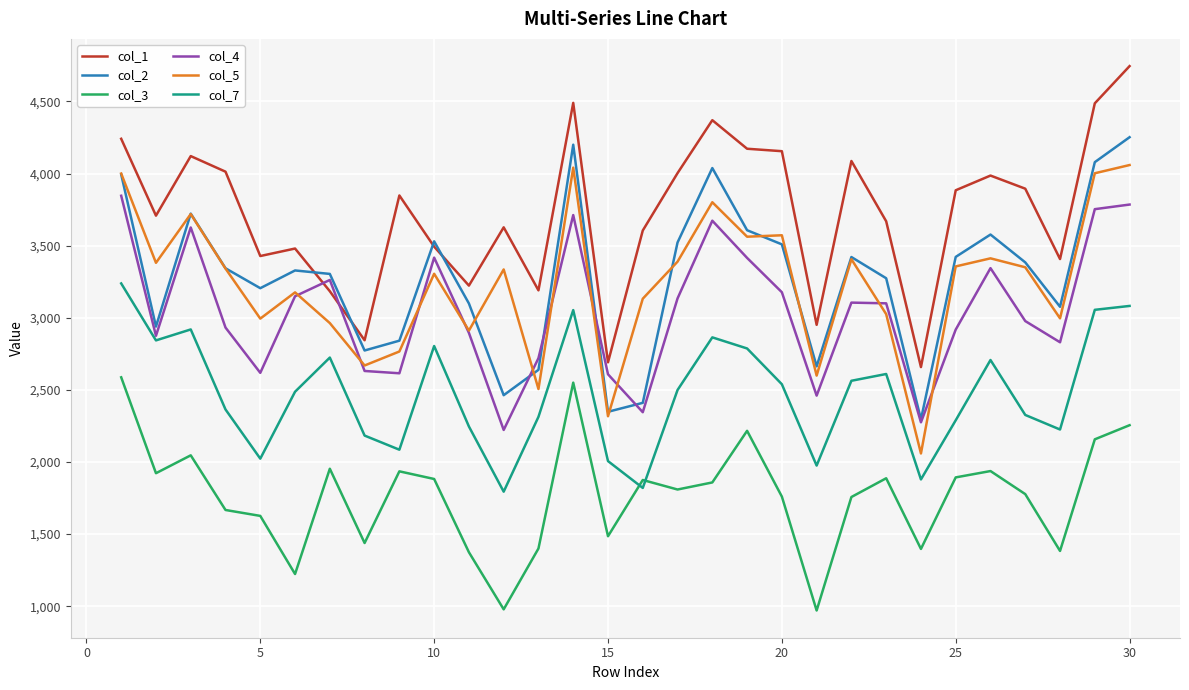

True or false: col_1 and col_7 cross at least once.

False